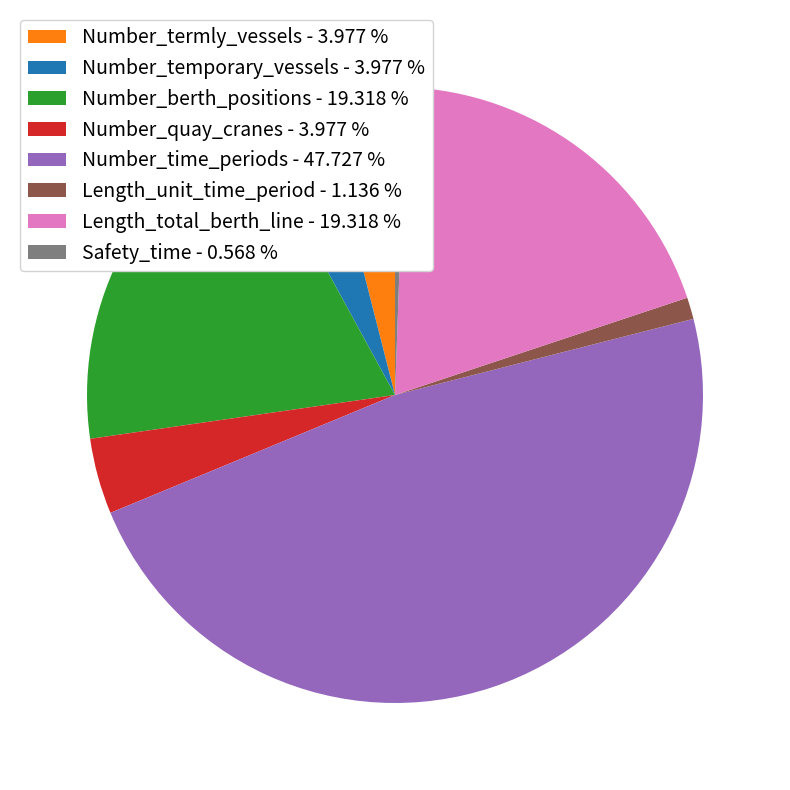

The Length_total_berth_line slice represents 19% of the pie. True or false?

True